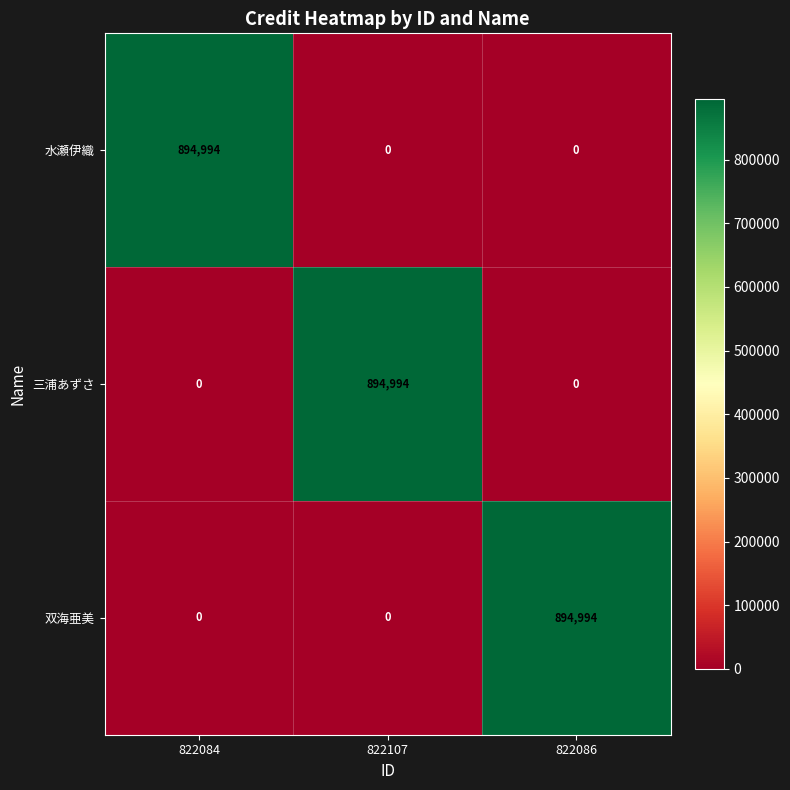

What is the maximum value shown in the chart?

894994